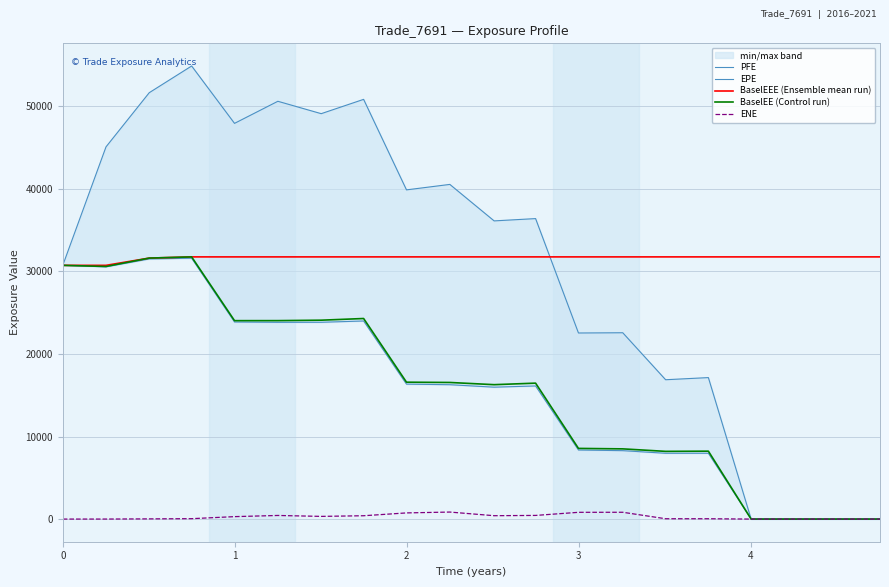

What is the minimum value for BaselEEE (Ensemble mean run)?

30732.5